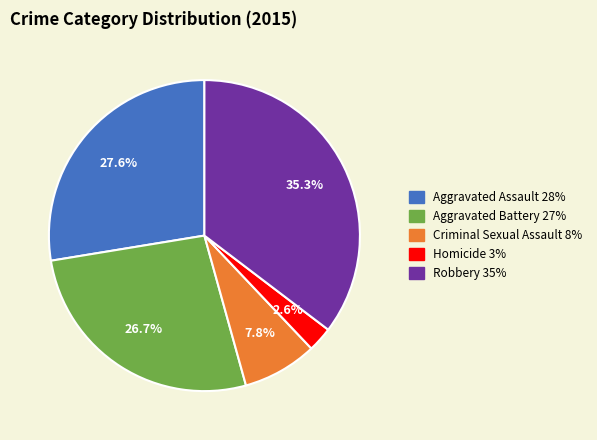

Is there any slice that represents more than half of the pie?

No